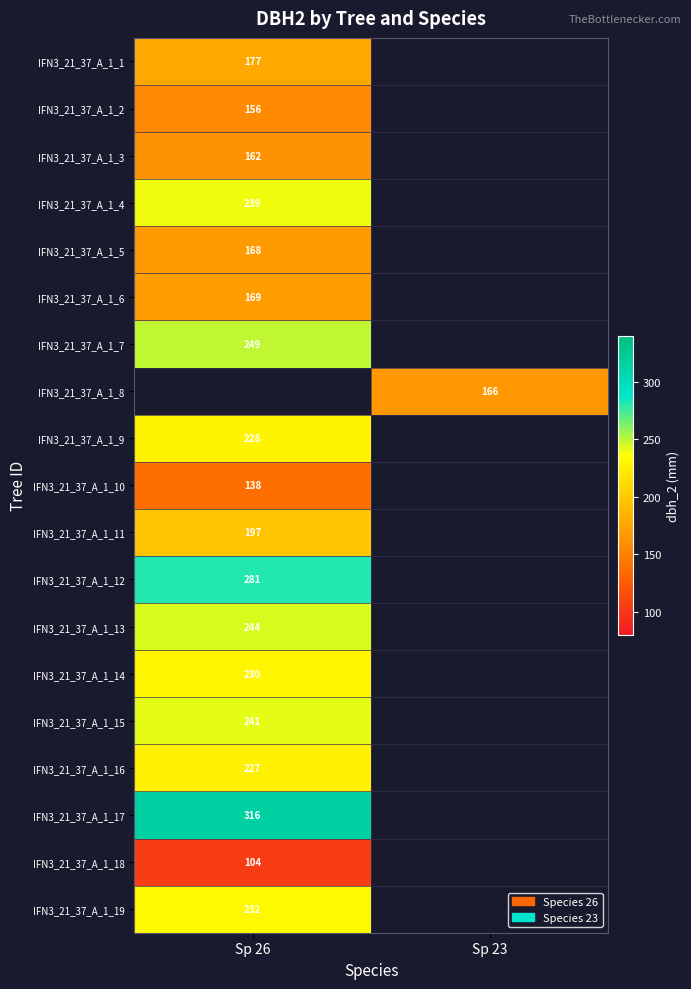

Is it true that IFN3_21_37_A_1_10 equals 83 at Sp 26?

False